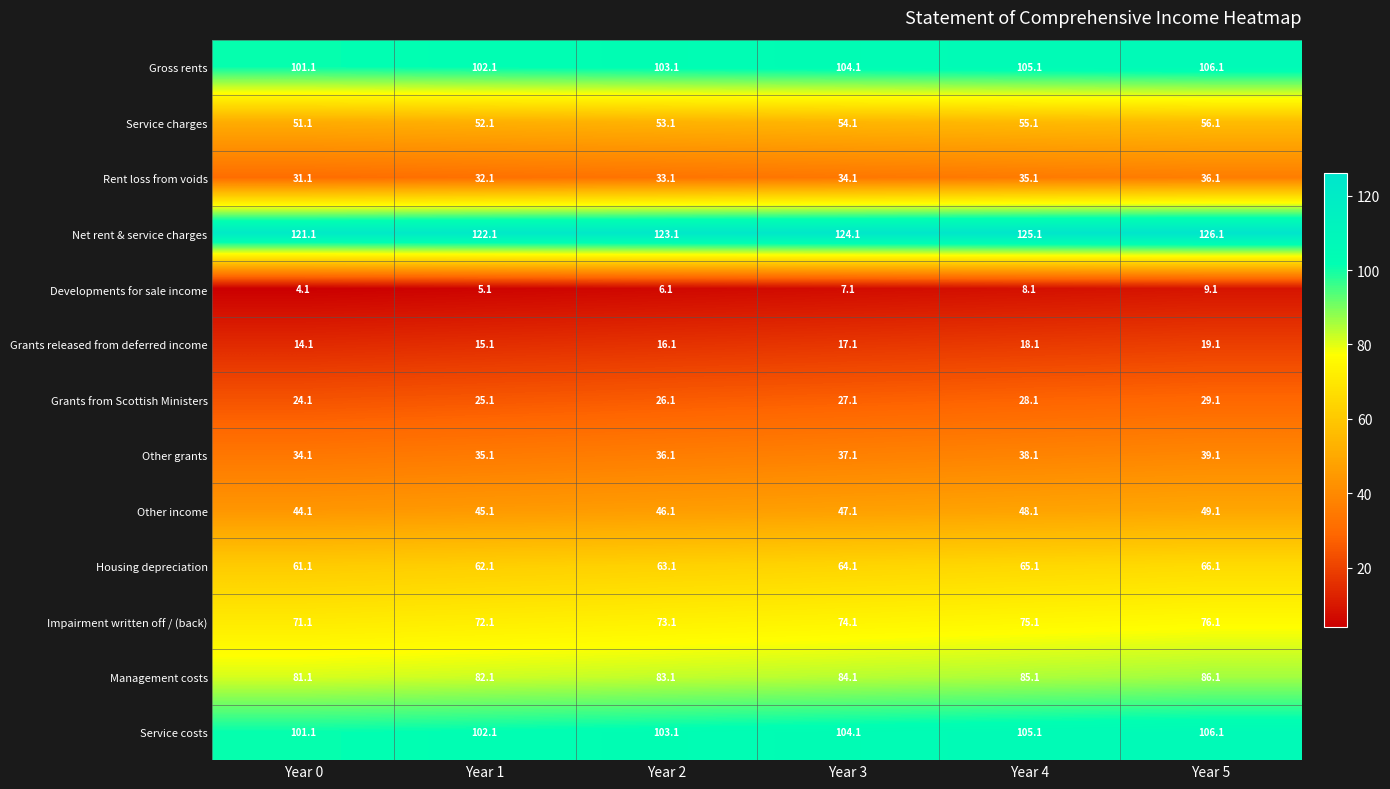

Rank the categories by Grants released from deferred income value from lowest to highest.

Year 0, Year 1, Year 2, Year 3, Year 4, Year 5